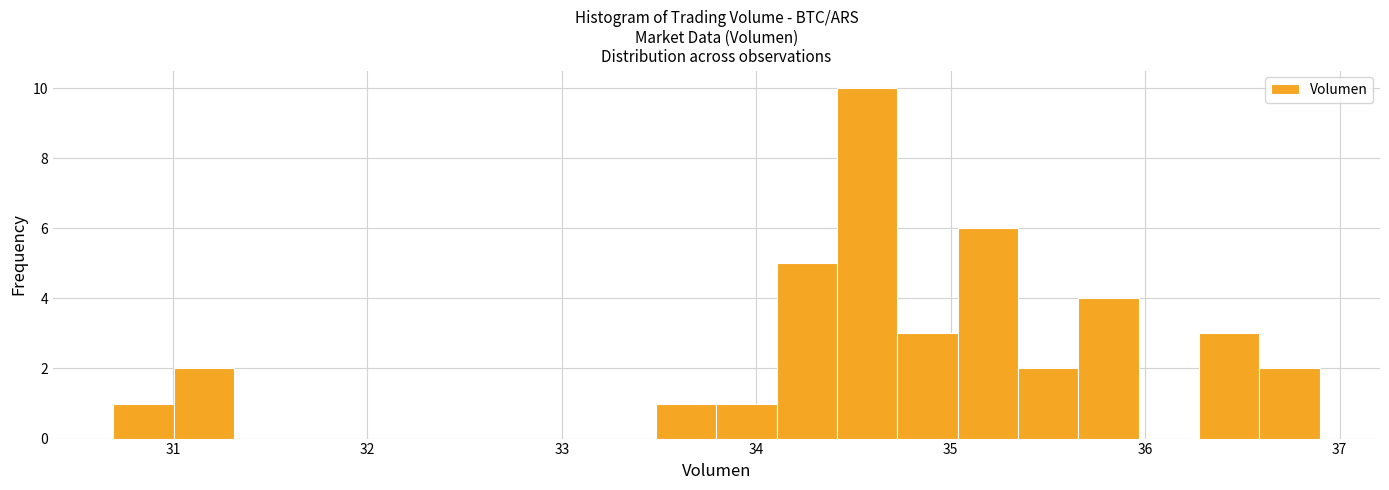

Read against the x-axis, roughly where is the centre of the tallest bar?

34.6